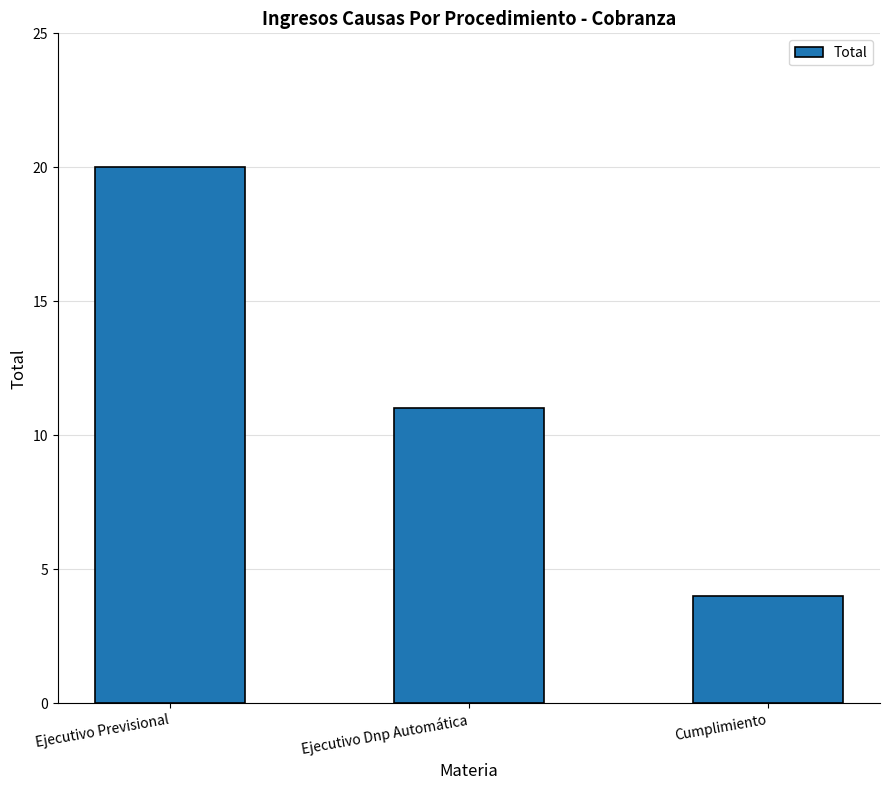

True or false: the data shows 4 at Cumplimiento.

True